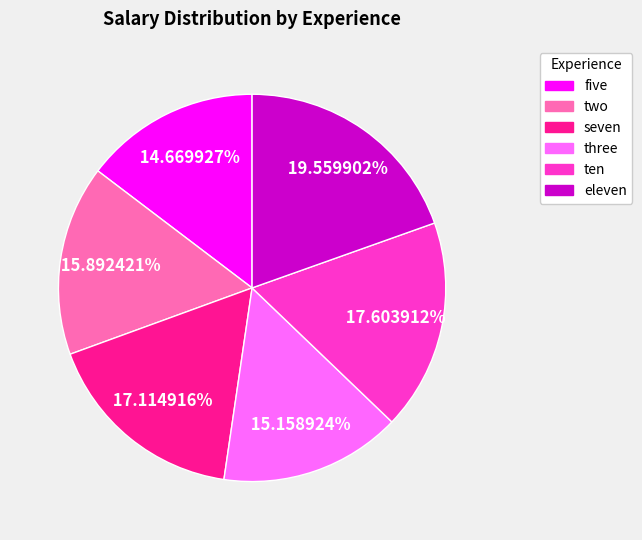

To the nearest percent, what is the combined percentage of ten and seven?

35%